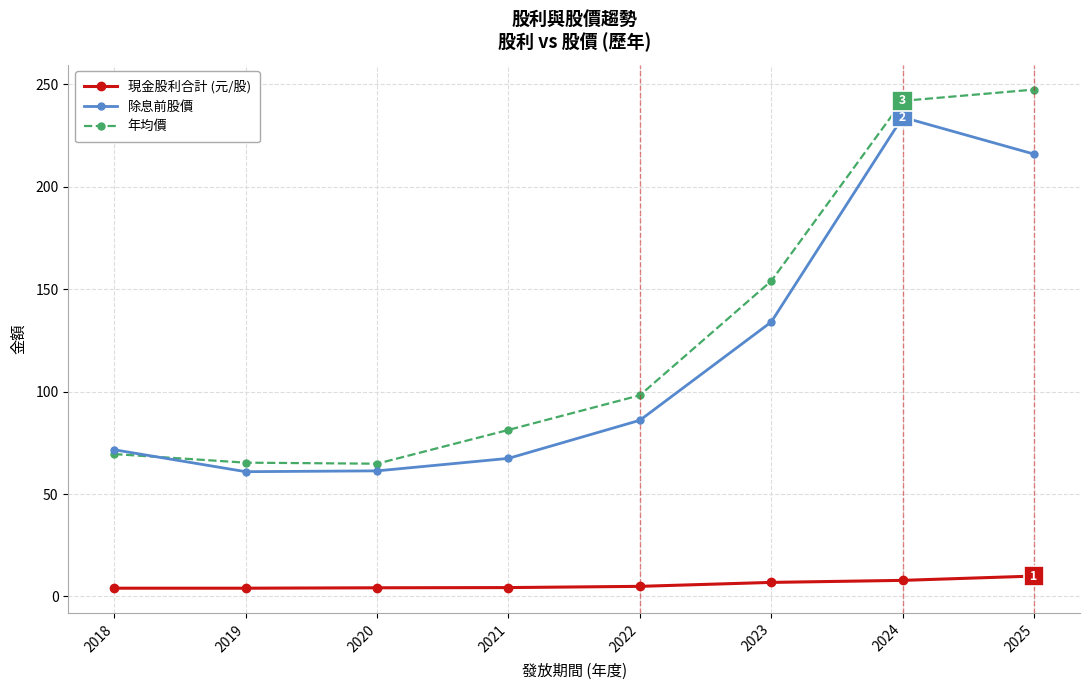

Is it true that 除息前股價 equals 49.5 at 2018?

False